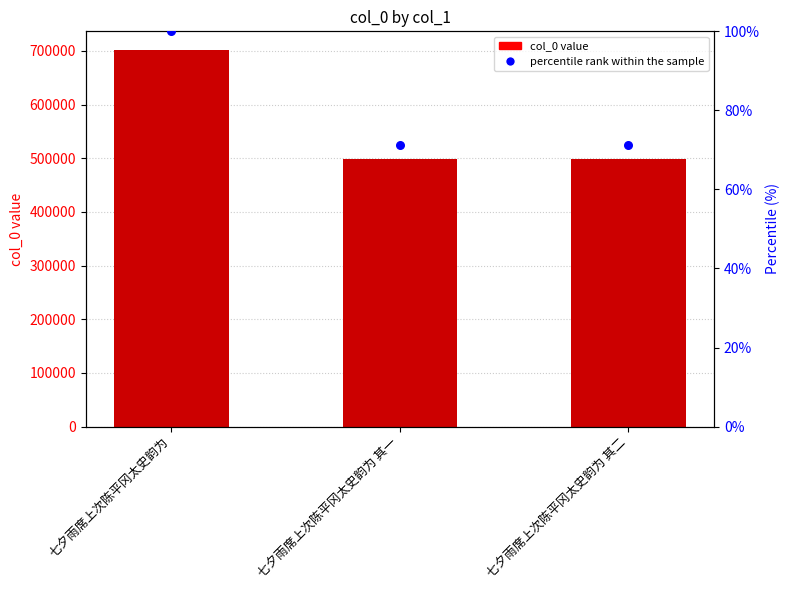

Which series reaches the maximum Y coordinate?

col_0